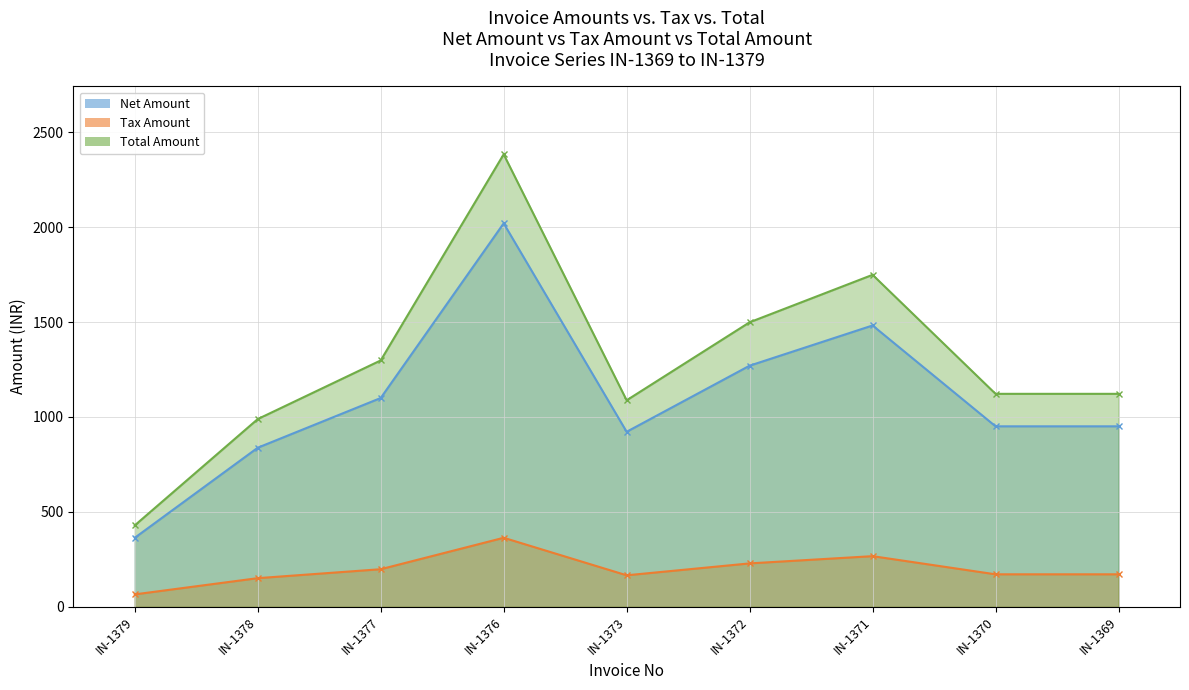

Reading left to right, transcribe all the data shown in this chart.

Net Amount: 363.6	838.1	1100.0	2020.3	922.0	1270.3	1482.2	950.9	950.9
Tax Amount: 65.4	150.9	198.0	363.6	166.0	228.7	266.8	171.2	171.2
Total Amount: 429.0	989.0	1298.0	2383.9	1088.0	1499.0	1749.0	1122.0	1122.0